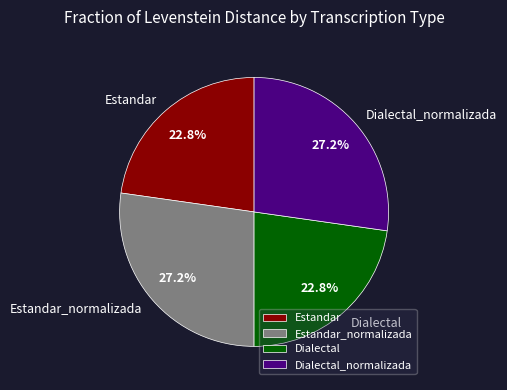

To the nearest percent, what is the difference between the largest and smallest slice percentages?

4%